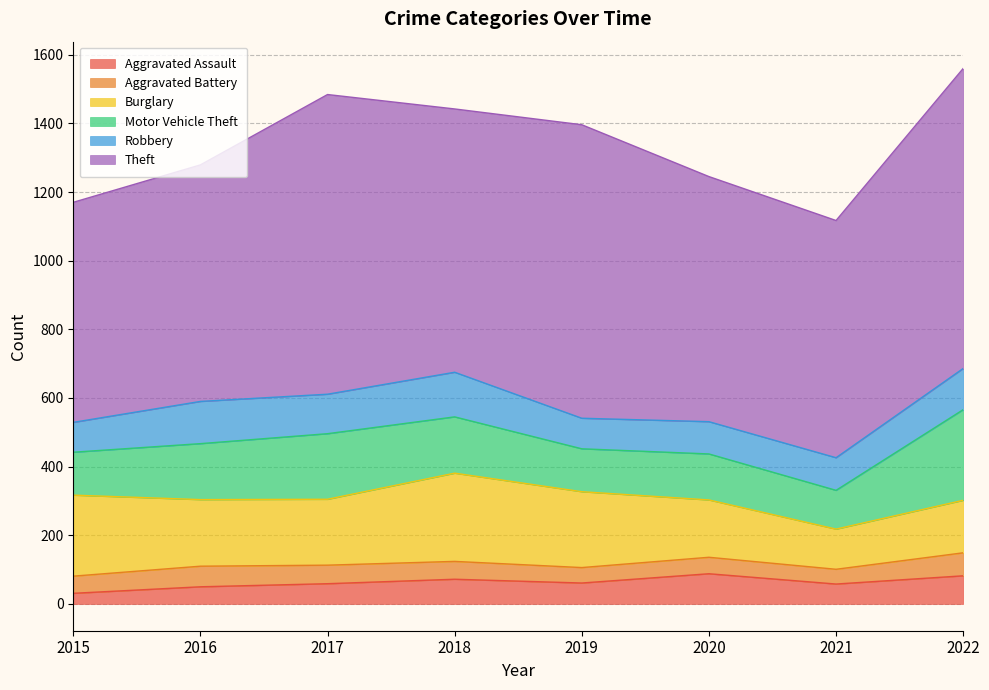

Is it true that Theft equals 934 at 2020?

False